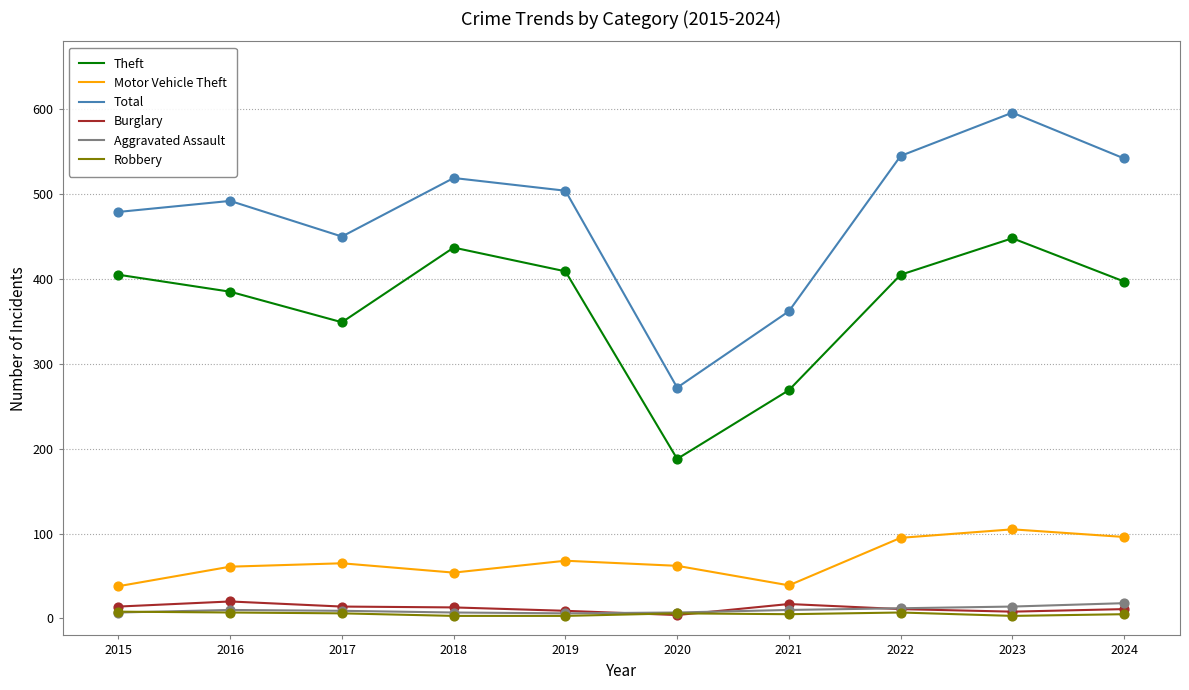

At how many categories does at least one series exceed 288?

9